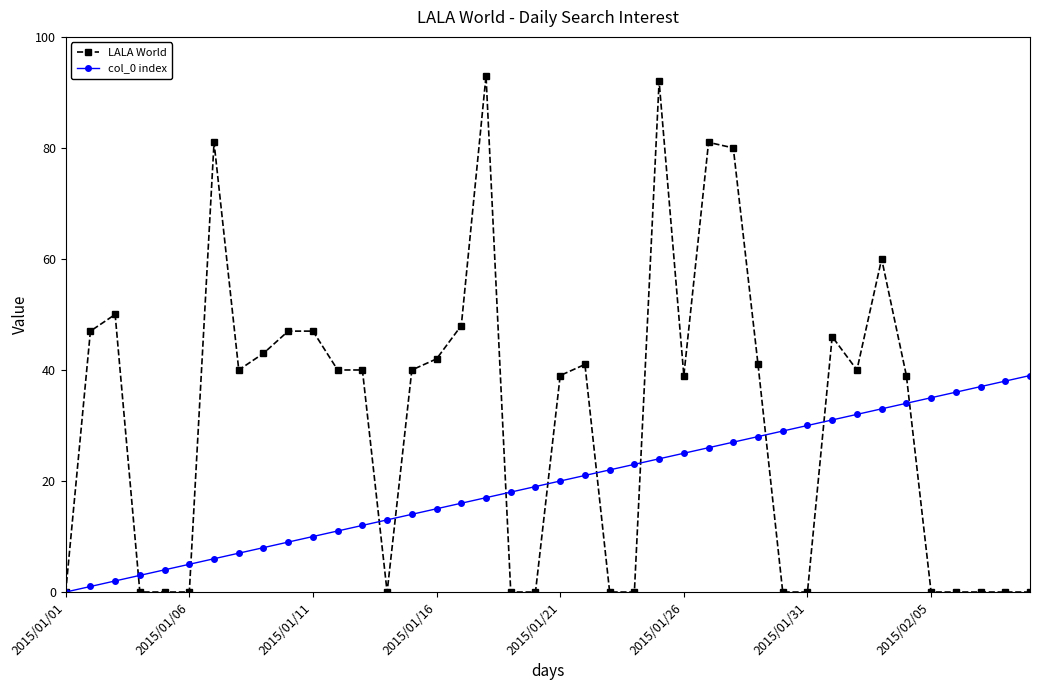

Which series has the largest total across all categories?

LALA World